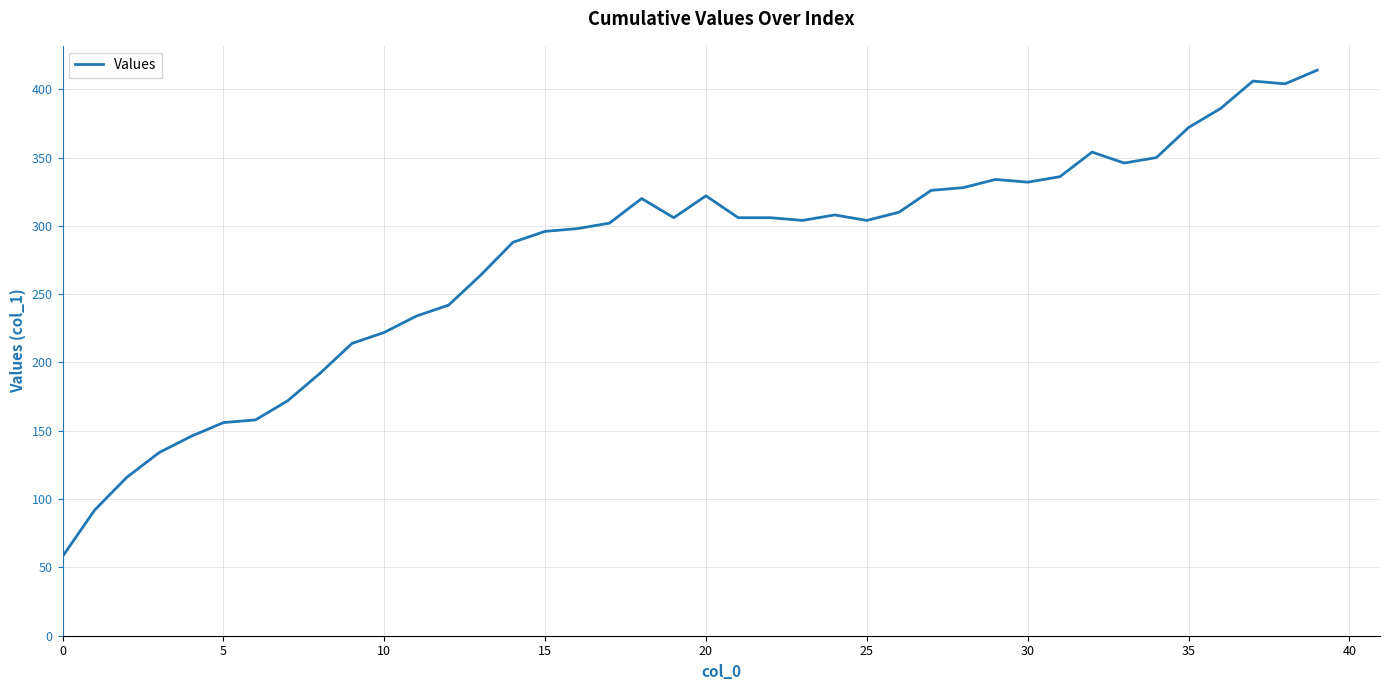

What is the smallest value displayed?

58